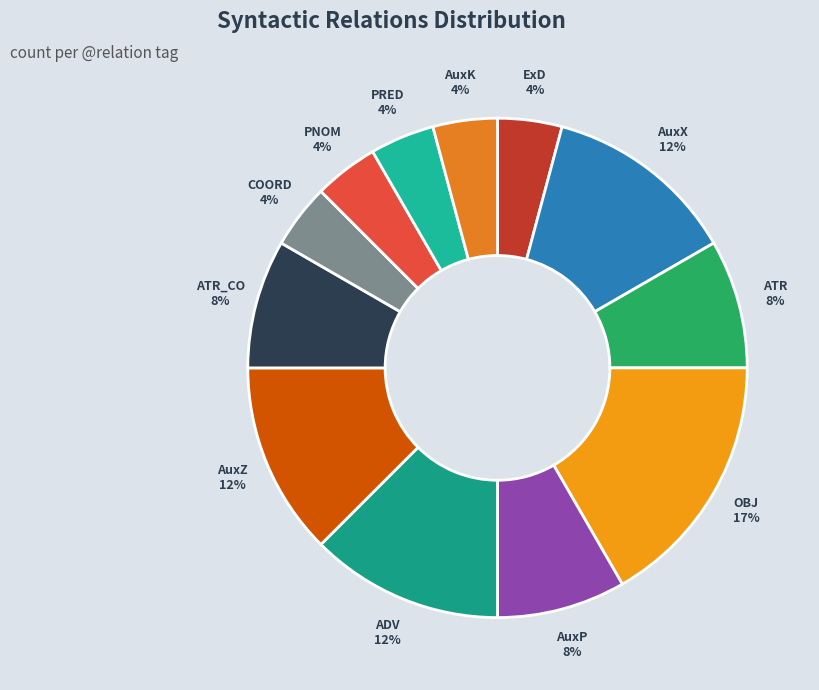

What percentage is the AuxX slice, to the nearest percent?

12%